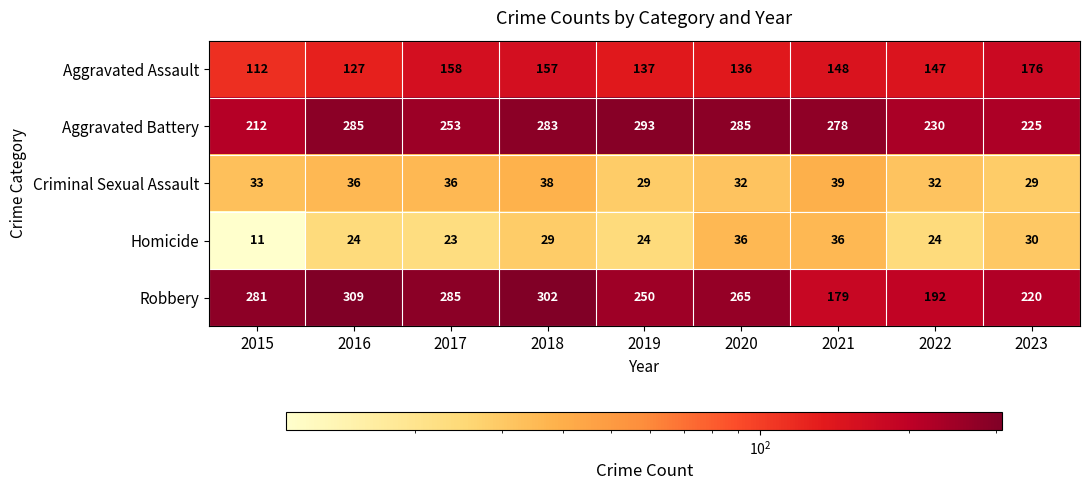

What value does the Criminal Sexual Assault series have at 2015, to the nearest 5?

35